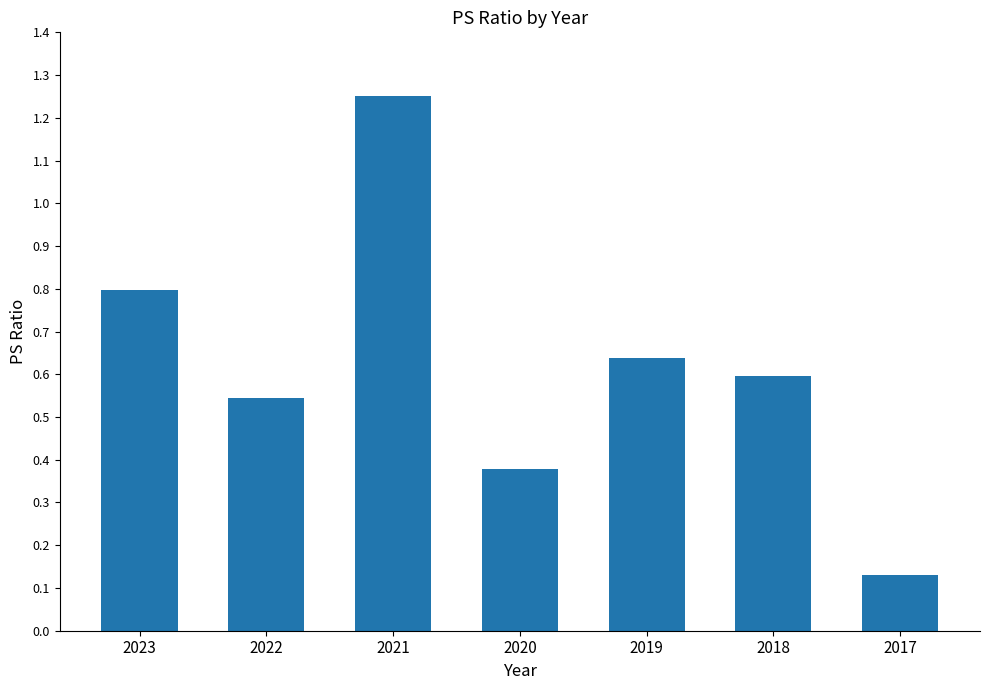

At which label is the value closest to 0?

2017